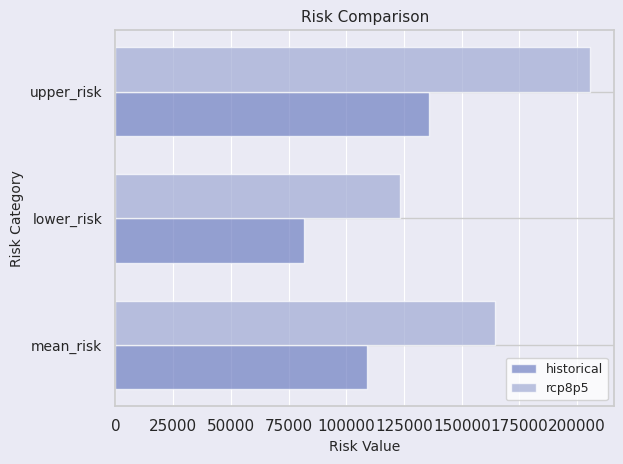

Which series has the largest range (max minus min)?

rcp8p5